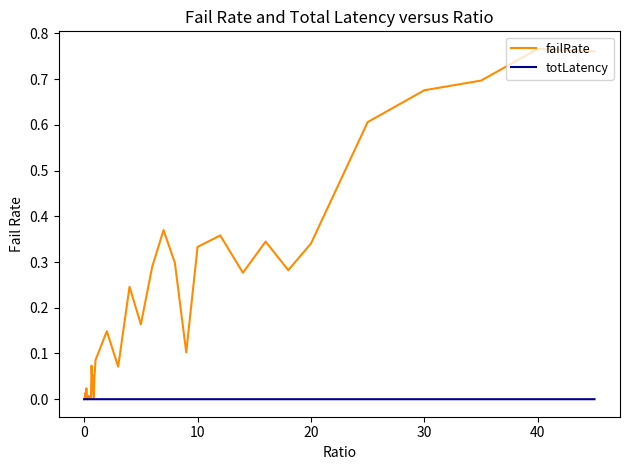

Rank the series by their maximum value, from highest to lowest.

failRate, totLatency